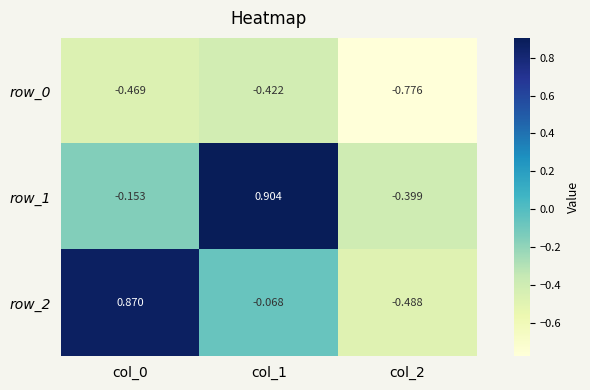

Is the value of row_2 at col_1 greater than the value of row_1 at col_0?

Yes